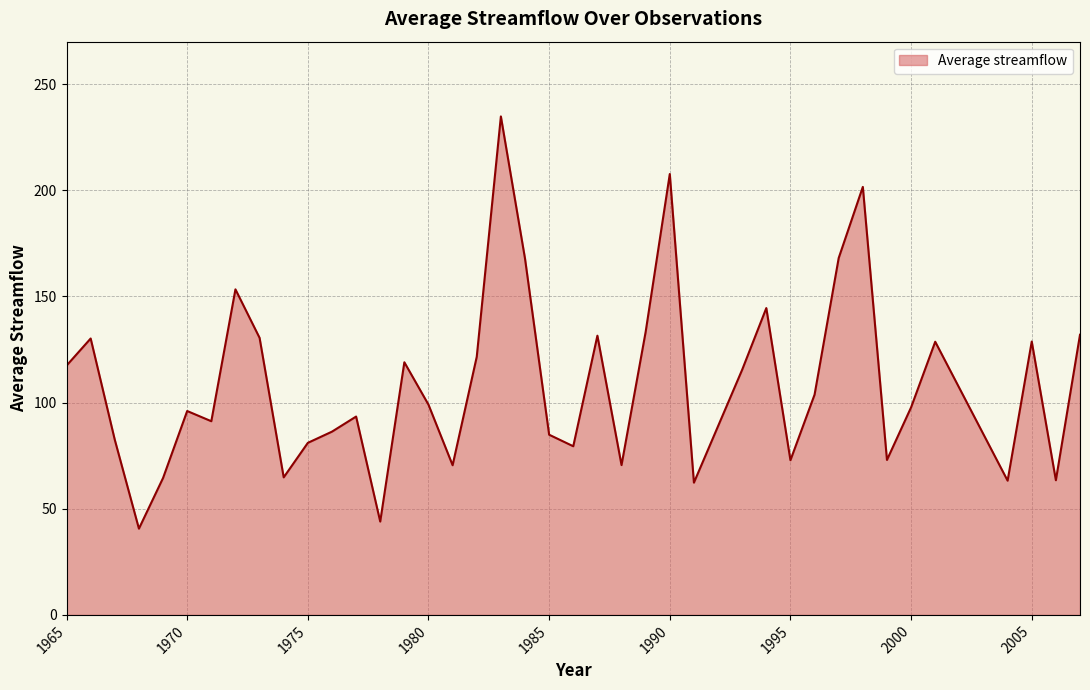

What is the minimum value shown in the chart?

40.6